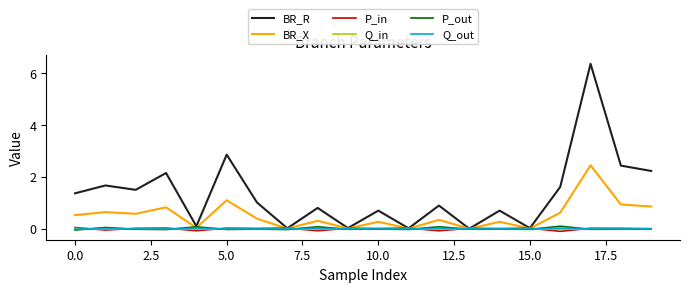

Count the number of categories in the chart.

20